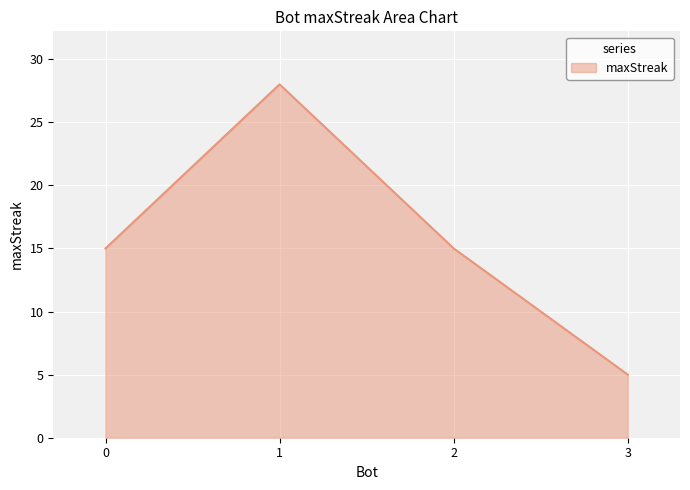

What is the minimum value shown in the chart?

5